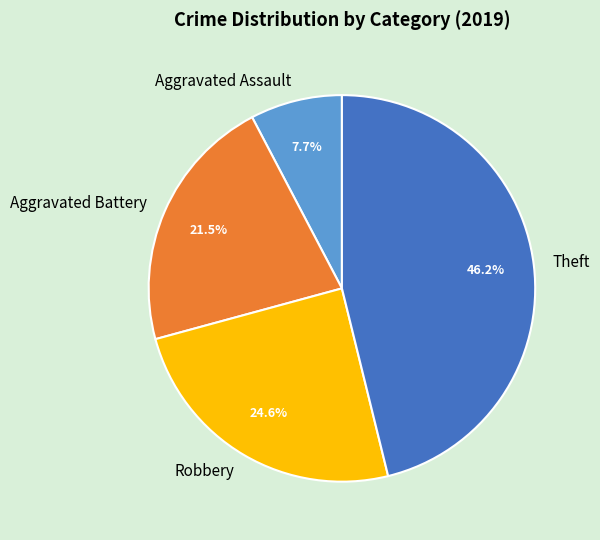

What is the ratio of the value at Aggravated Battery to the value at Robbery?

0.9